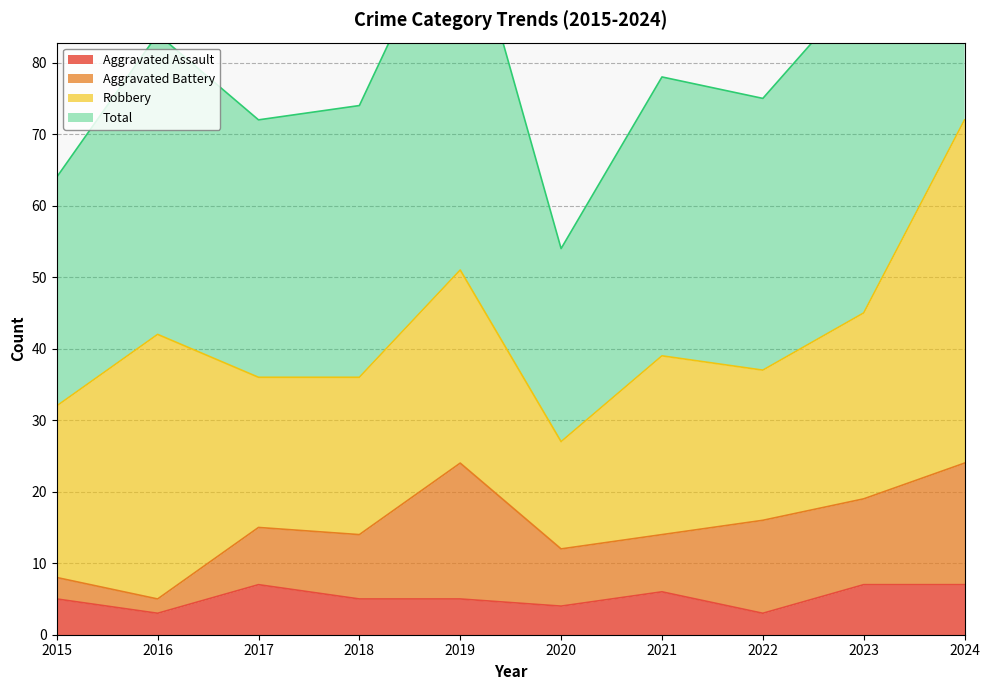

True or false: Aggravated Assault and Total intersect in this chart.

False